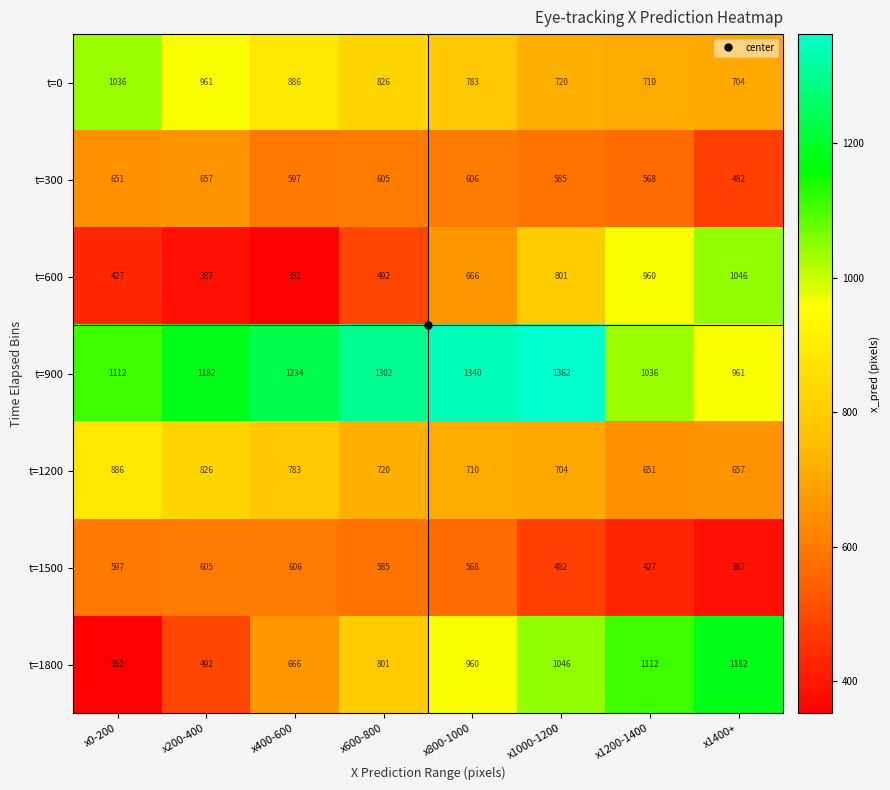

List the labels in order of t=0 value, smallest first.

x1400+, x1200-1400, x1000-1200, x800-1000, x600-800, x400-600, x200-400, x0-200